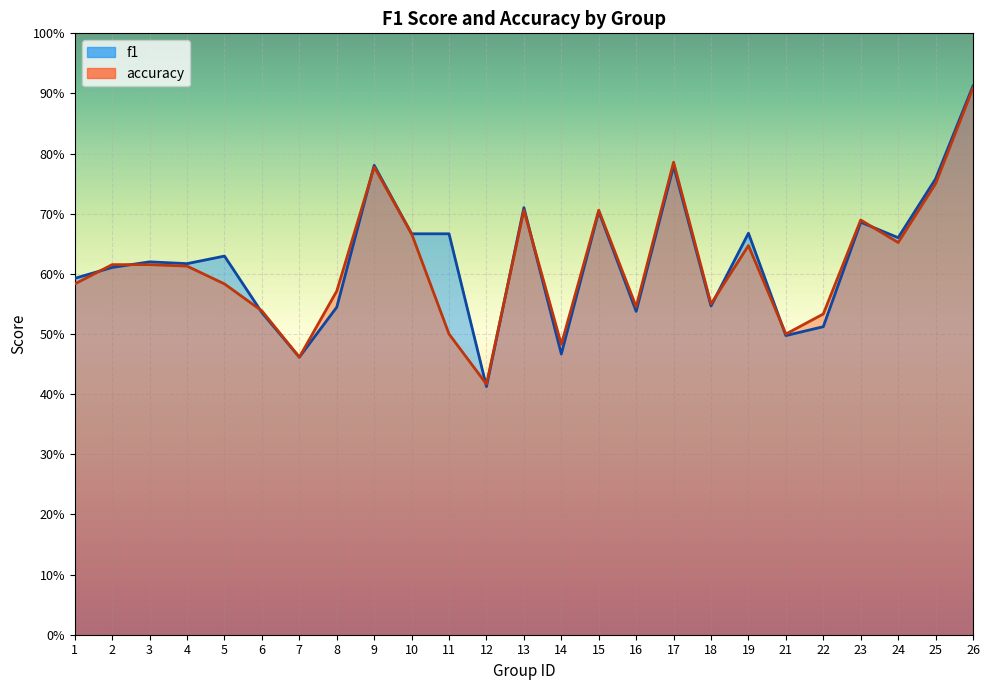

True or false: f1 and accuracy intersect in this chart.

True